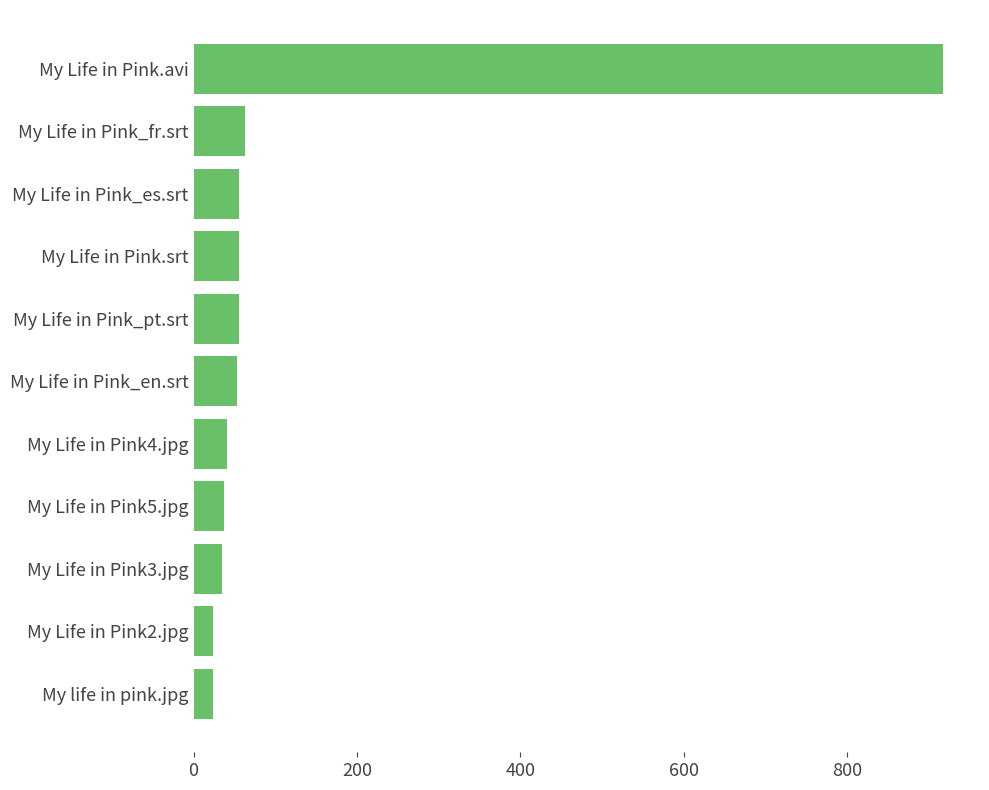

What is the sum of all values?

1360.7